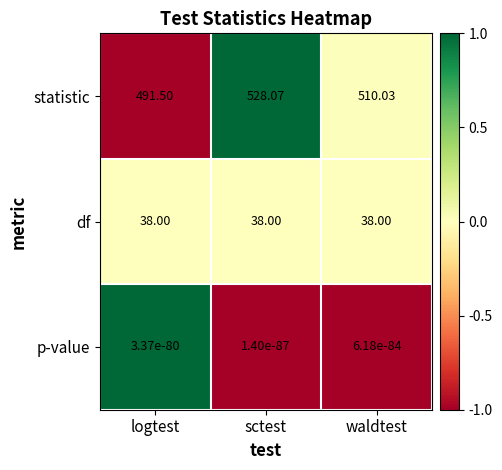

At sctest, list the series in order from largest to smallest.

statistic, df, p-value